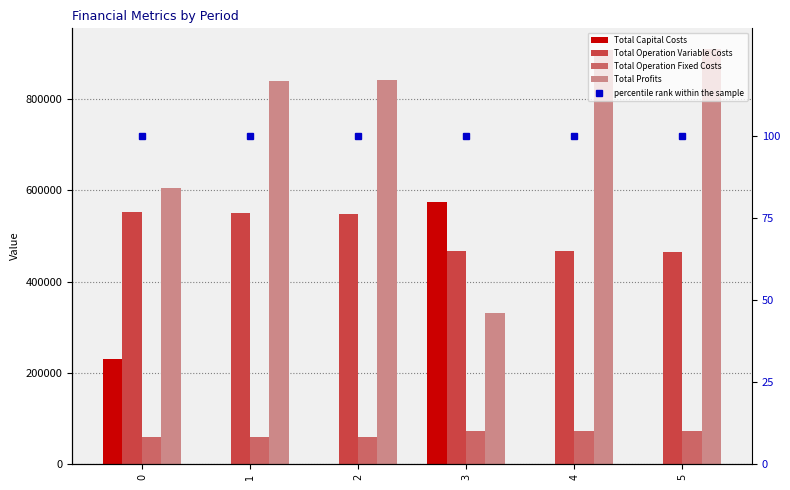

Is the value of Total Operation Variable Costs at 4 greater than the value of Total Operation Fixed Costs at 3?

Yes